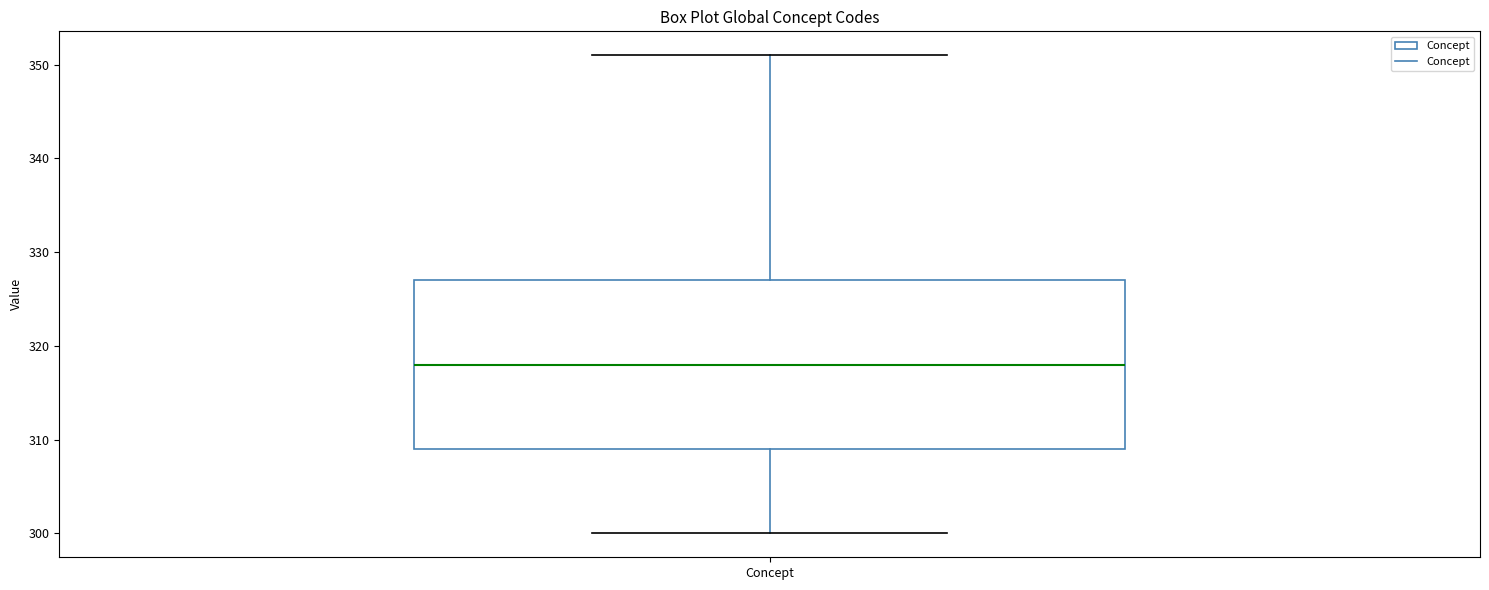

Read this box plot against the y-axis: the position of the median line, the range covered by the box, and the ends of both whiskers. The values are not printed on the chart, so give them approximately, as read against the axis.

median 318, box 309 to 327, whiskers 300 to 351